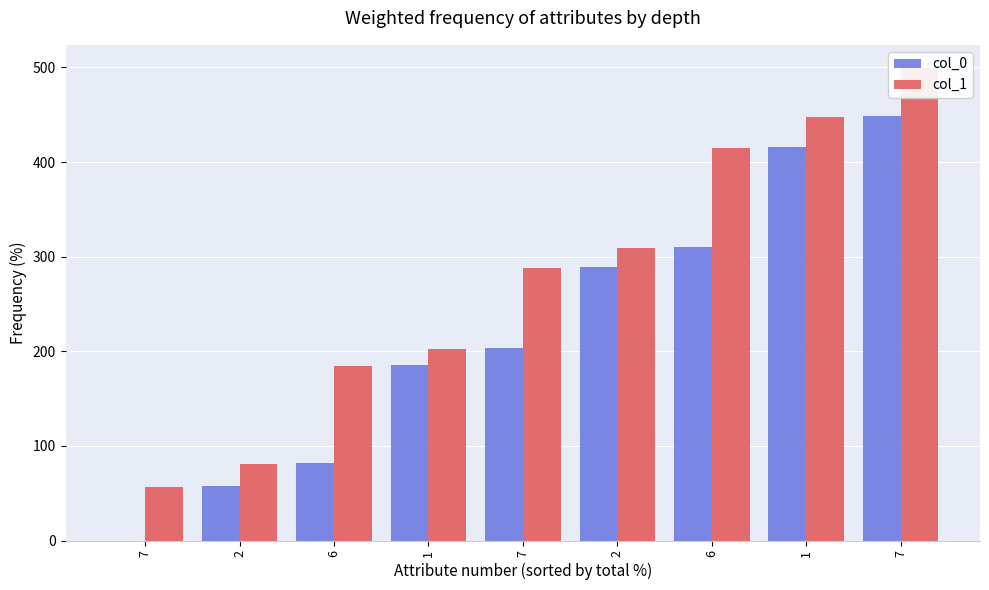

How many data points does each series have?

9